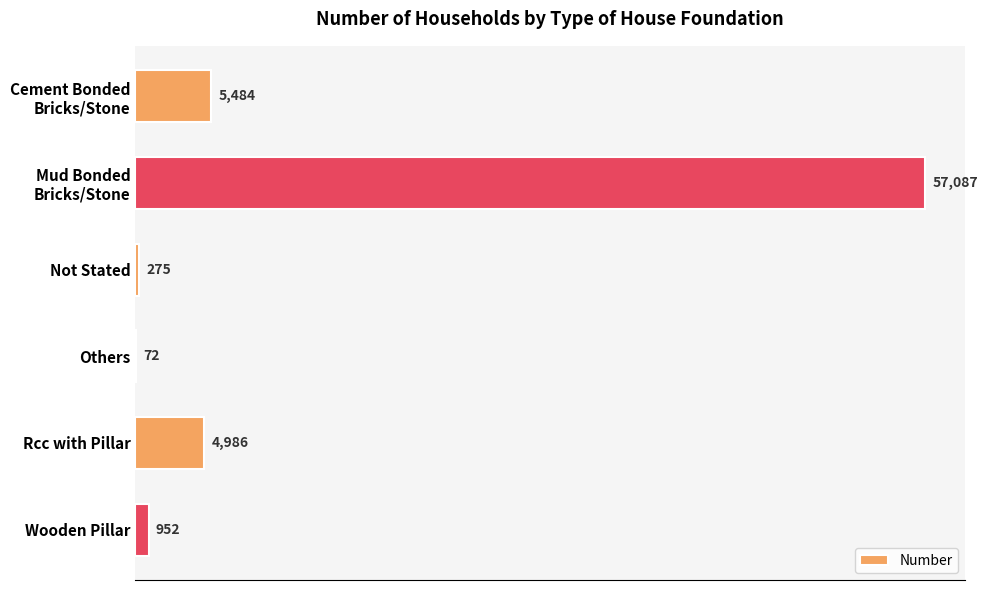

What is the greatest value displayed?

57087